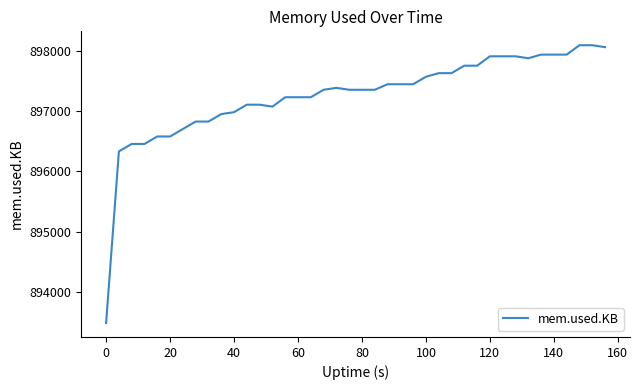

How many values are below 897356?

17